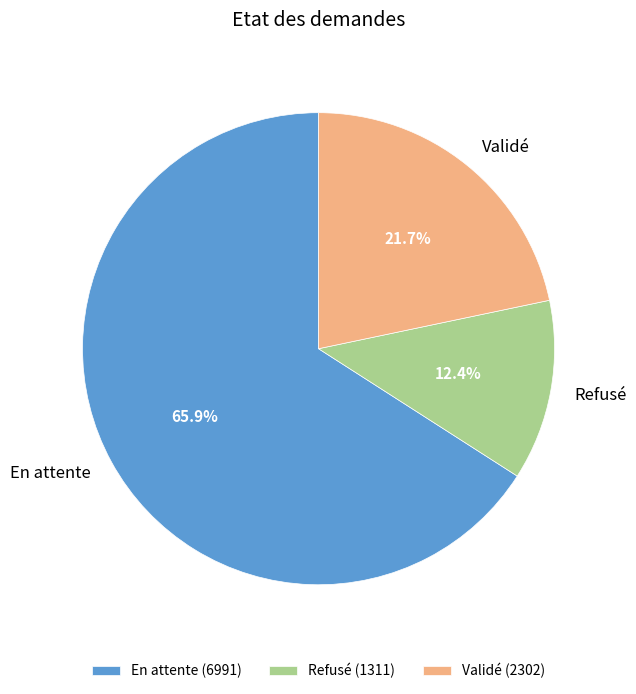

How much of the chart is everything except En attente?

34.1%